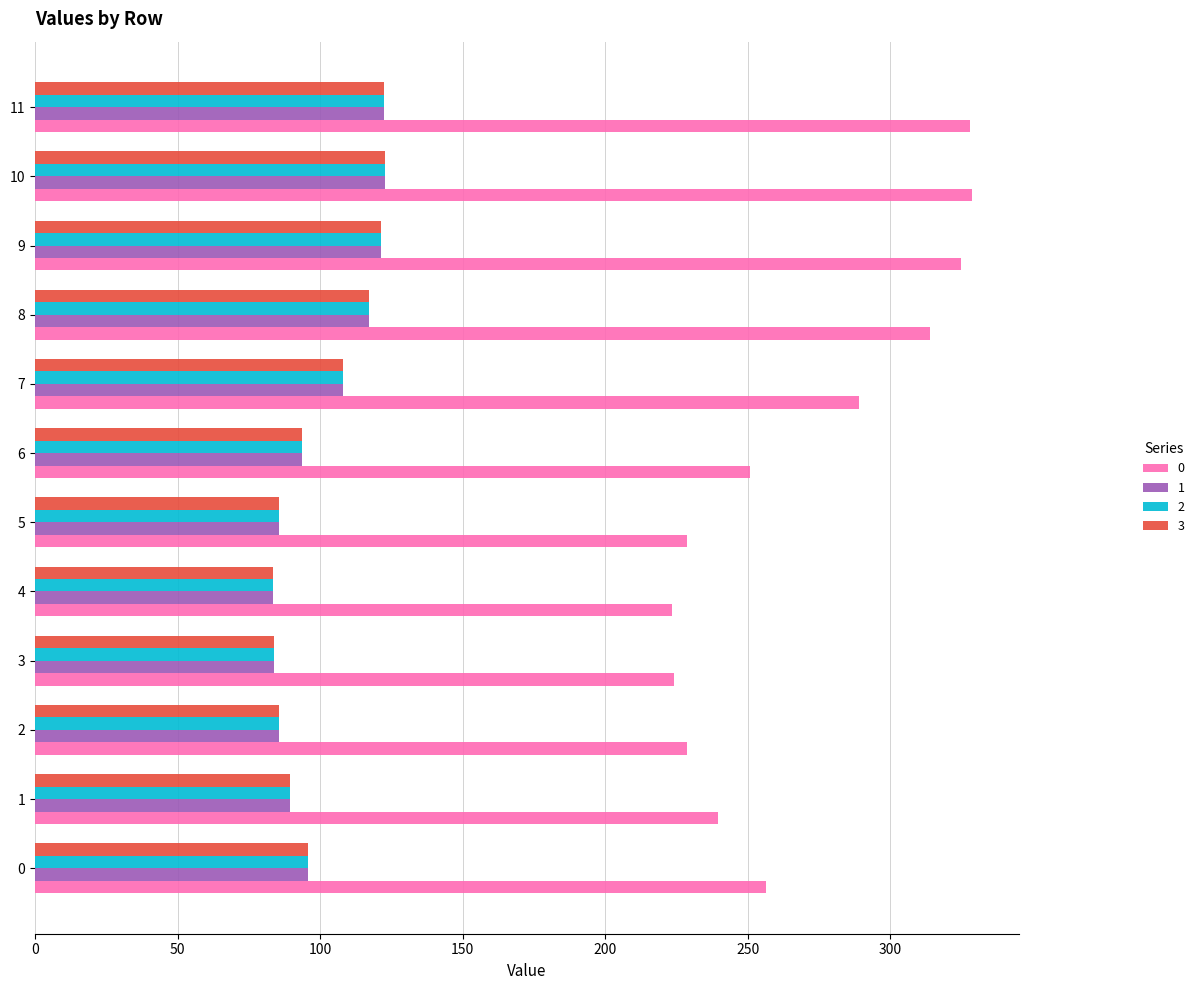

True or false: 1 has a value of 58.3 at 0.

False